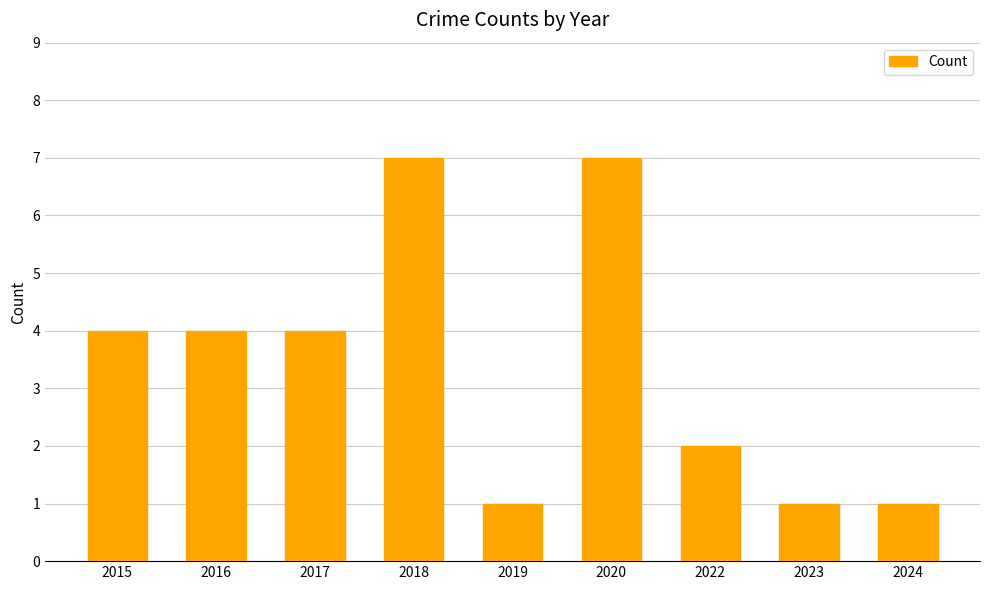

The value at 2024 is 1. True or false?

True